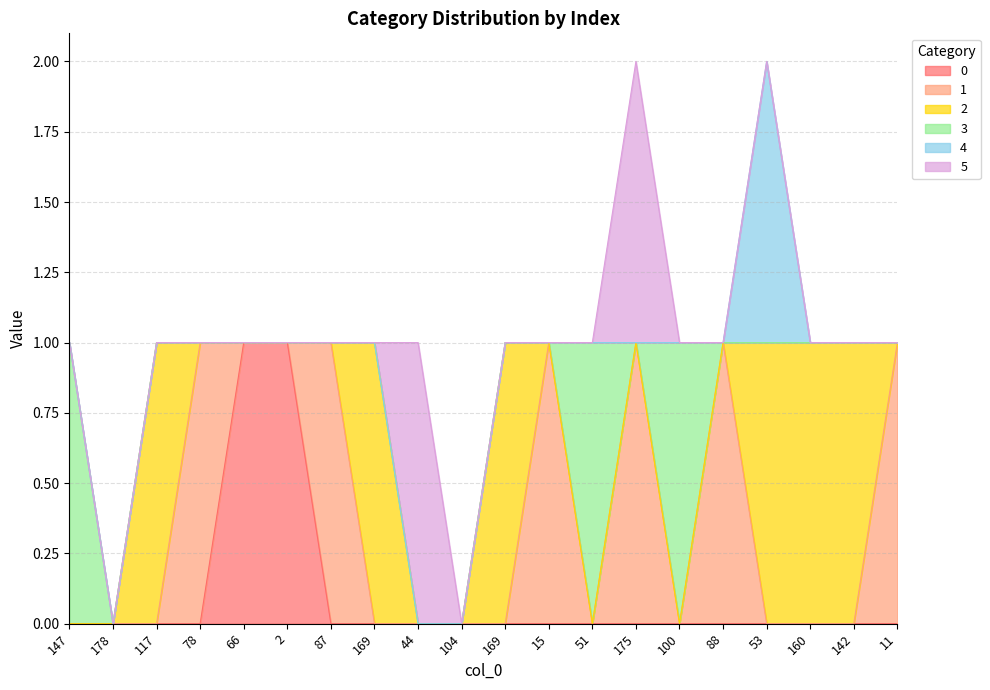

Is it true that 1 equals -1 at 169?

False